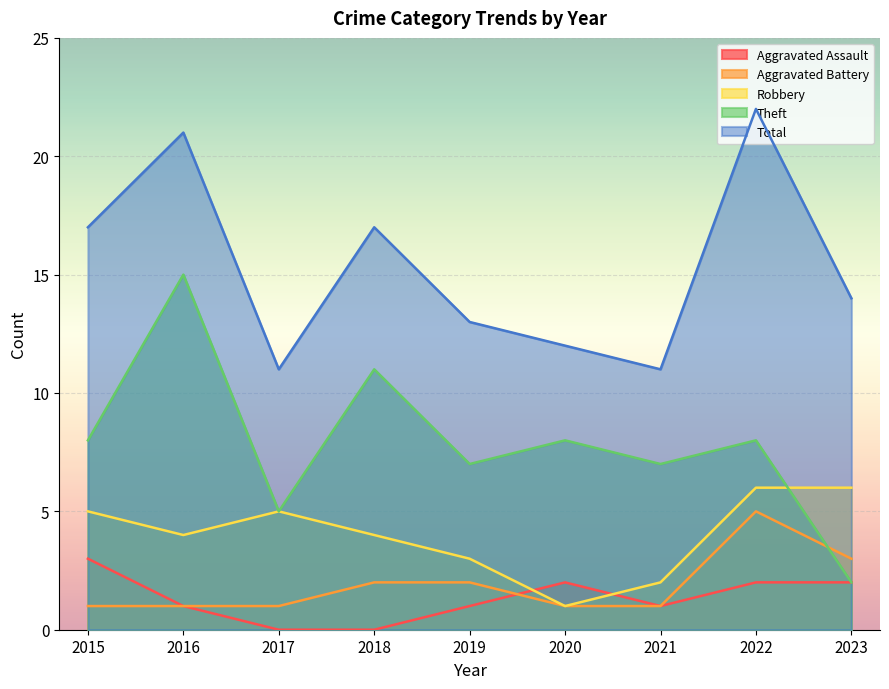

What is the sum of the Robbery values at 2023 and 2019?

9